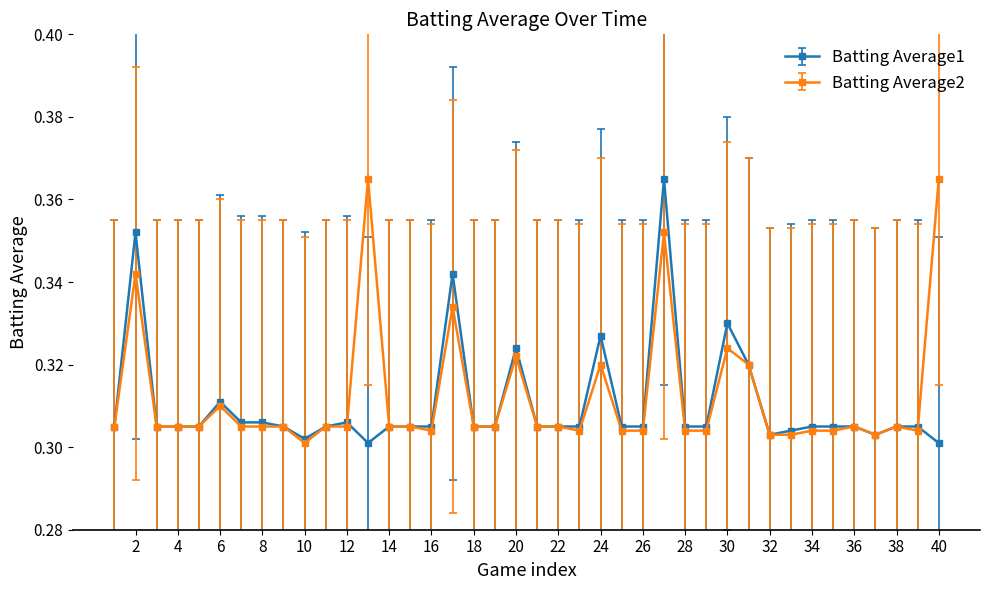

True or false: Batting Average2 has more than 2 points higher than both neighbors.

True